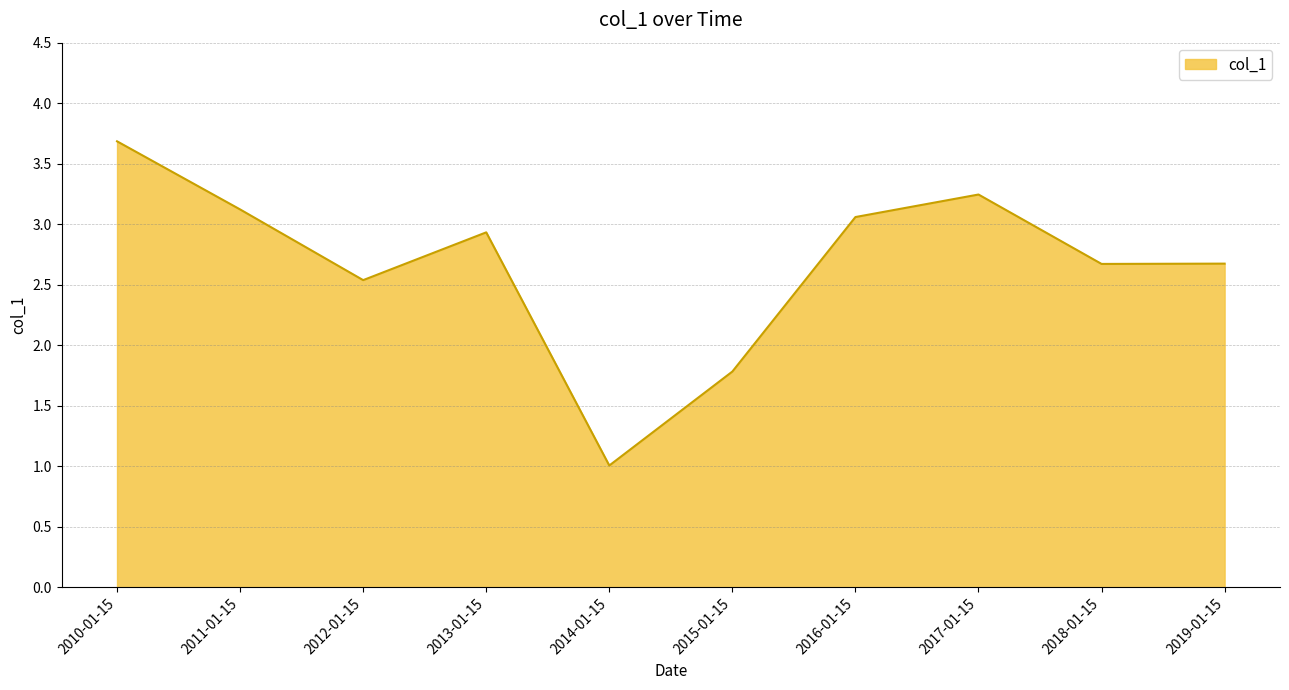

Approximately how many times larger is the value at 2019-01-15 compared to 2013-01-15?

0.9